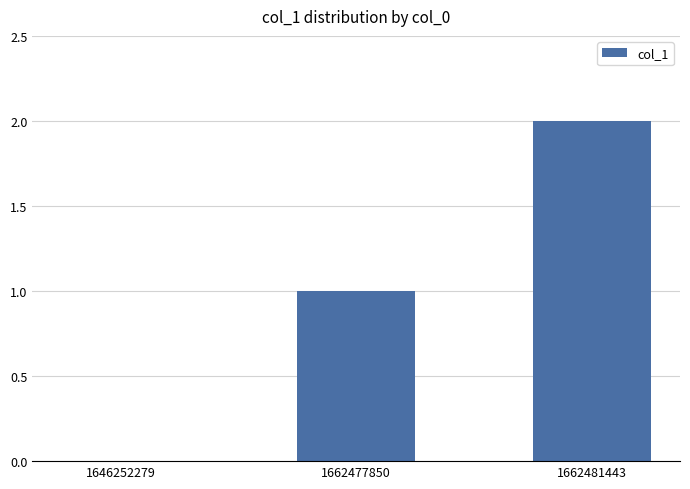

What is the sum of all values?

3